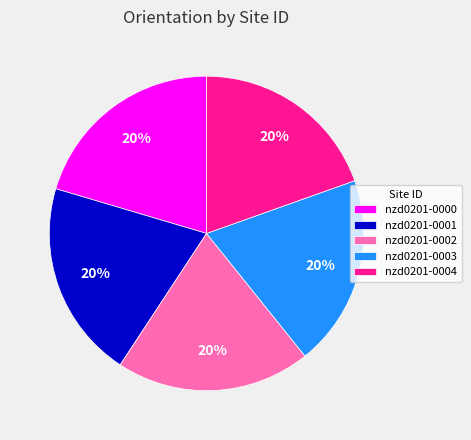

Does nzd0201-0001 represent more than half of the total?

No